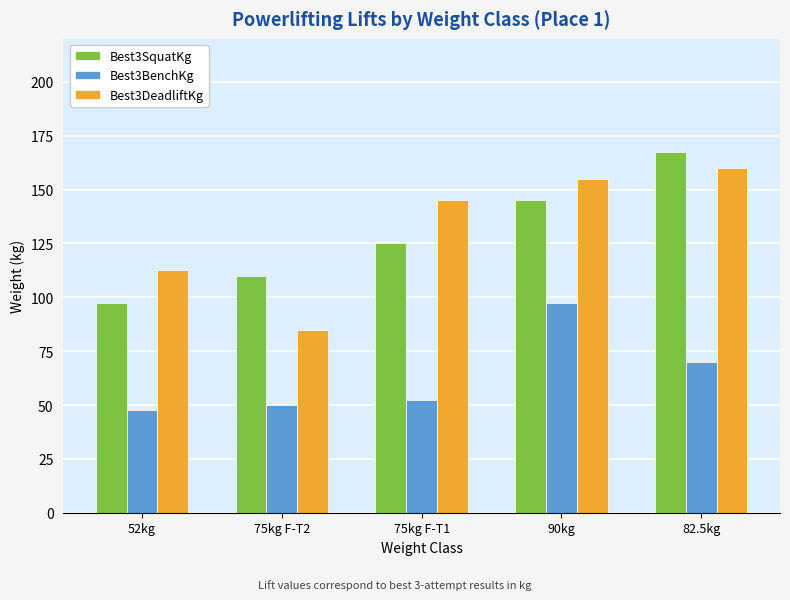

What is the minimum value for Best3SquatKg?

97.5